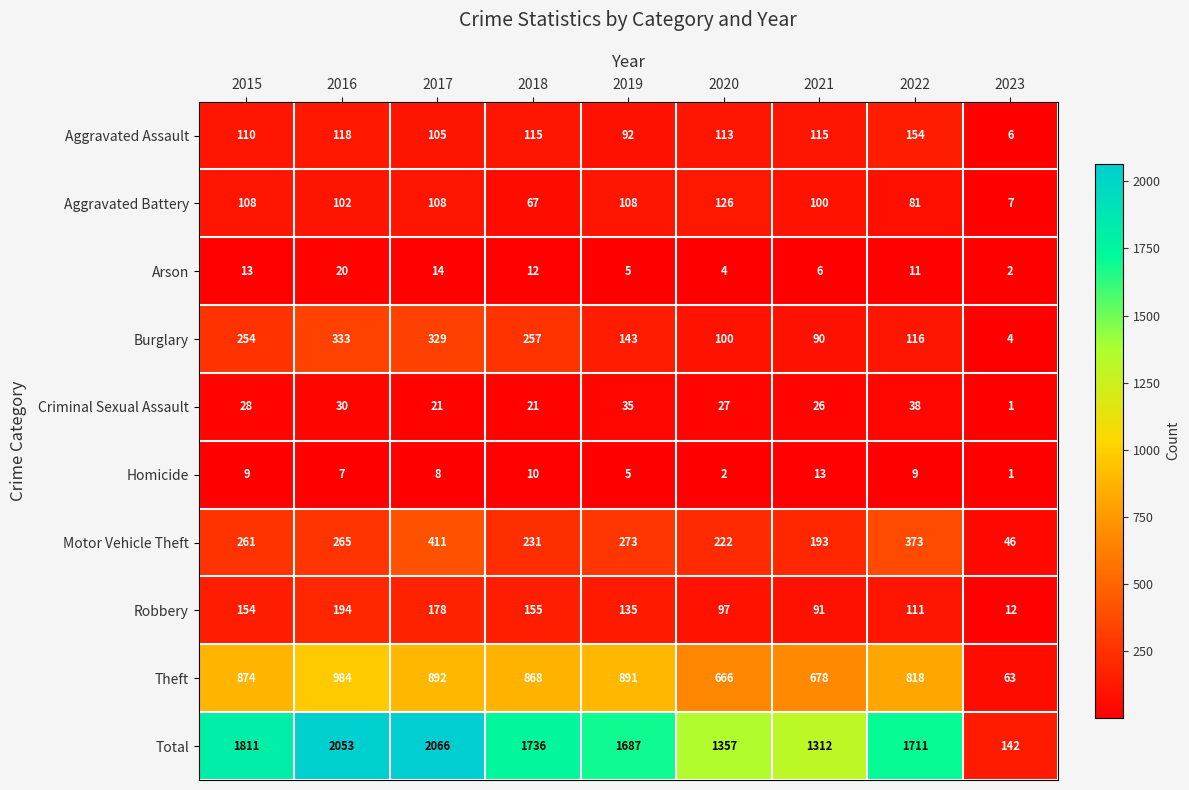

At 2017, list the series in order from smallest to largest.

Homicide, Arson, Criminal Sexual Assault, Aggravated Assault, Aggravated Battery, Robbery, Burglary, Motor Vehicle Theft, Theft, Total